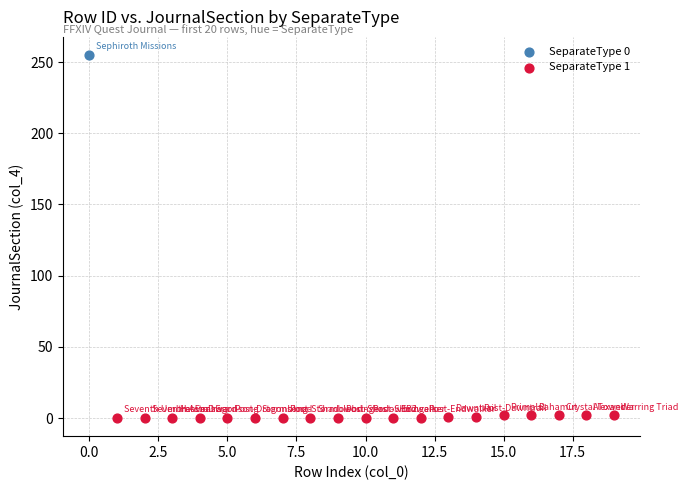

What are all the series names shown in the legend?

SeparateType 0, SeparateType 1